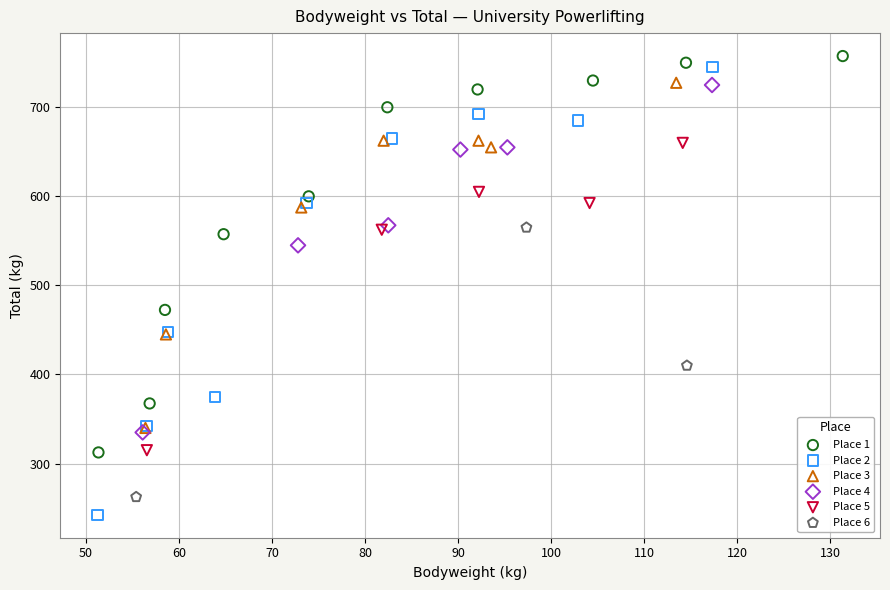

Which series has the widest spread of Y values?

Place 2